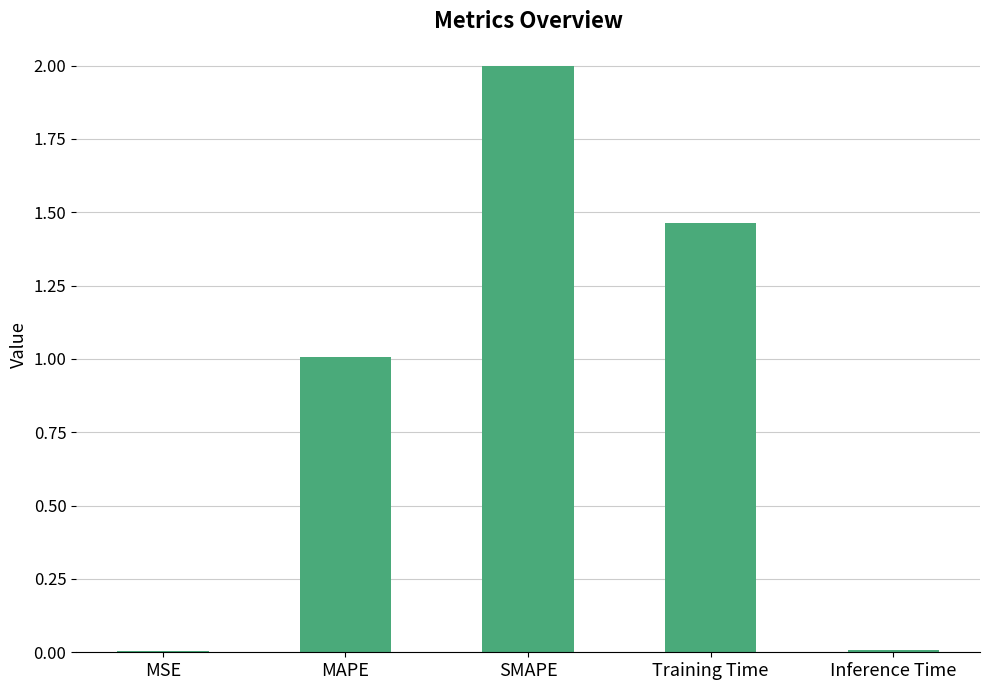

What is the sum of the values at SMAPE and MAPE?

3.0